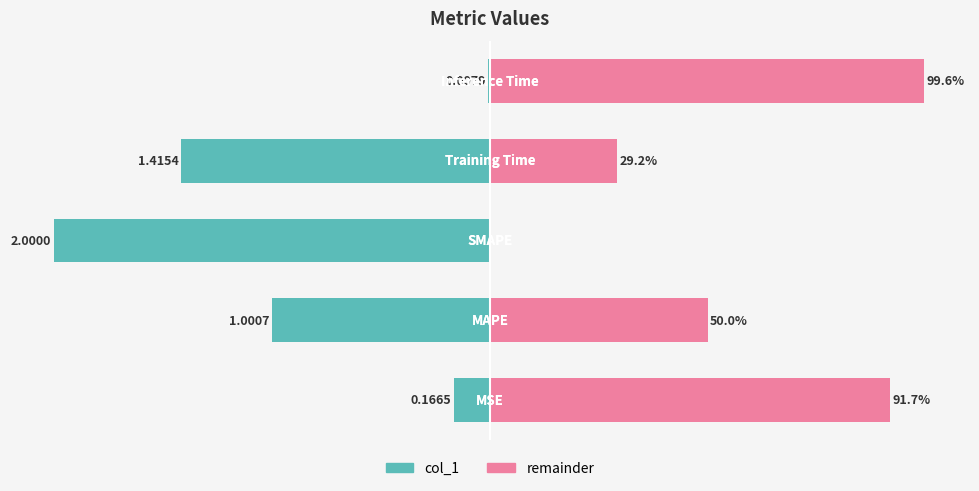

Which series changed the most between 0 and 2?

col_1 value